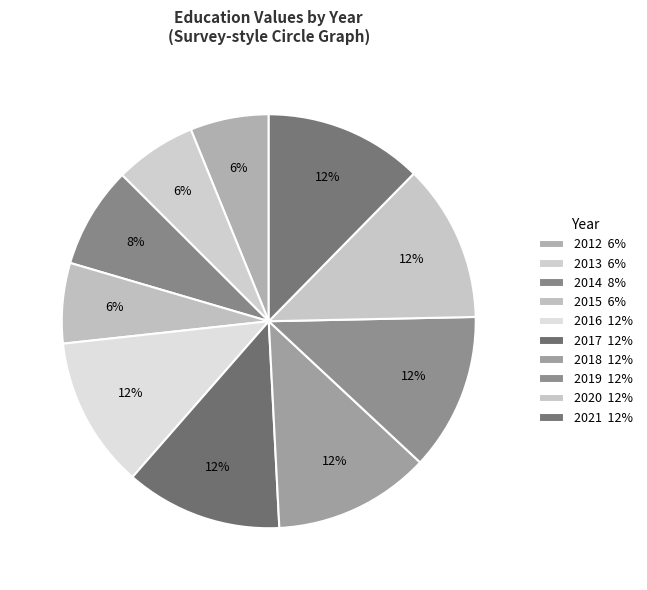

How many slices are in this pie chart?

10